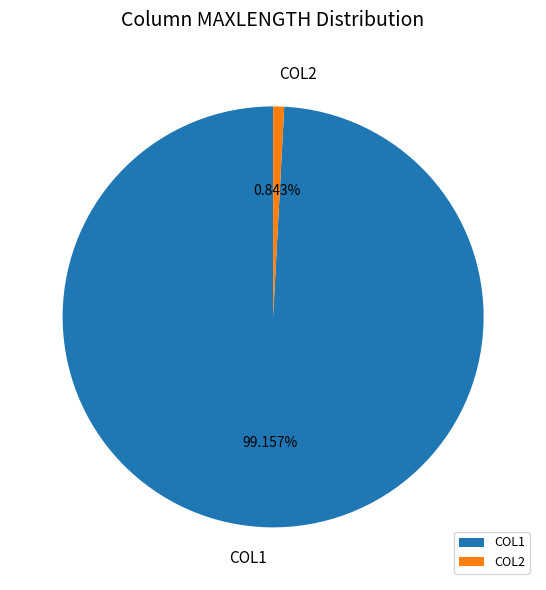

Which slice is the smallest?

COL2